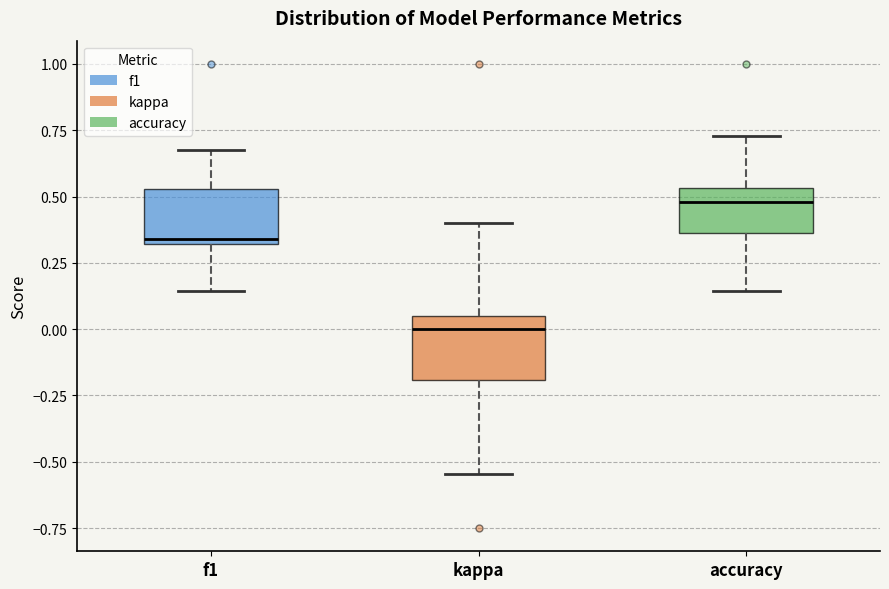

Which box has the lowest median line?

kappa